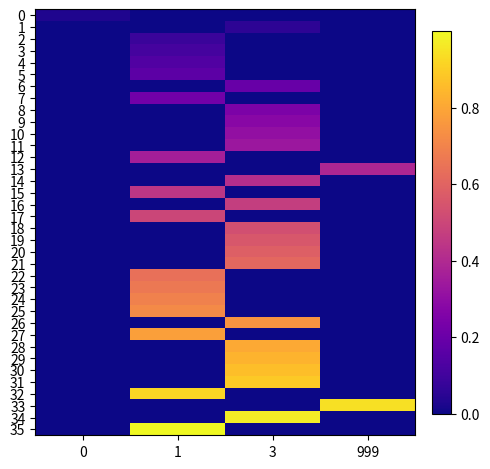

Which category has the highest value across all series?

1